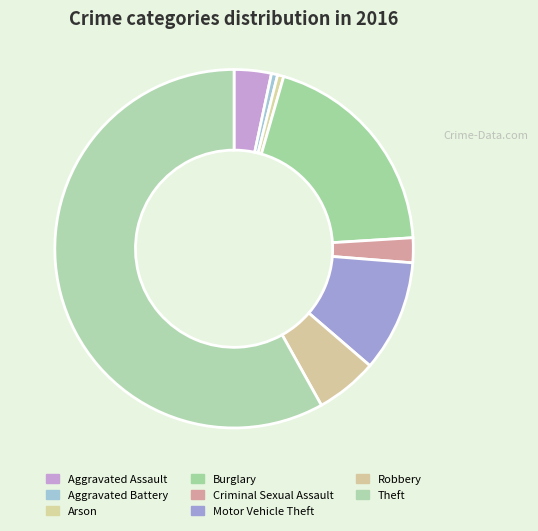

To the nearest percent, what percentage of the pie is Burglary?

20%